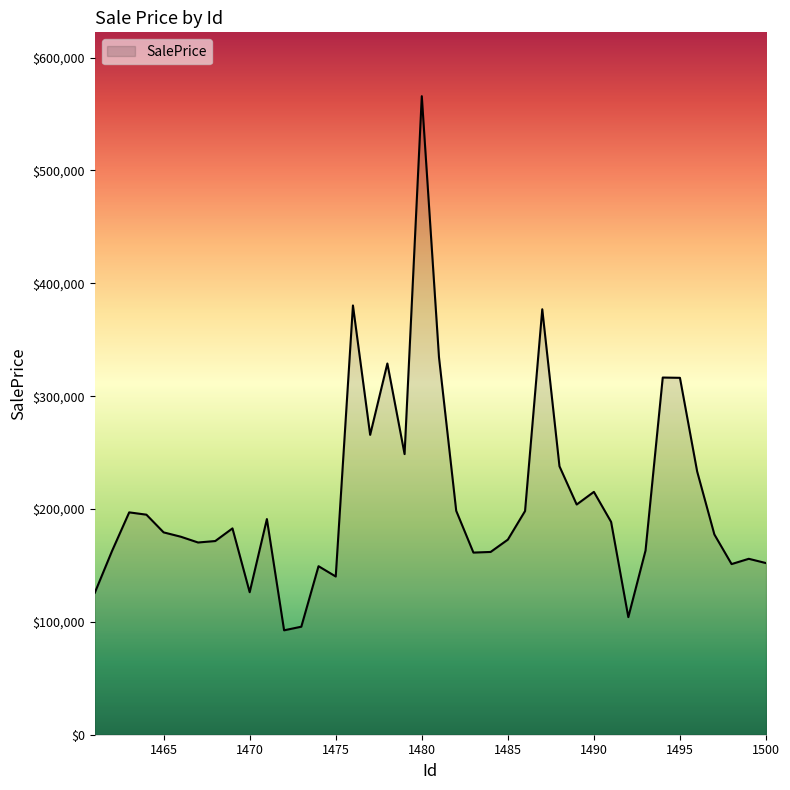

What is the maximum value shown in the chart?

565808.8